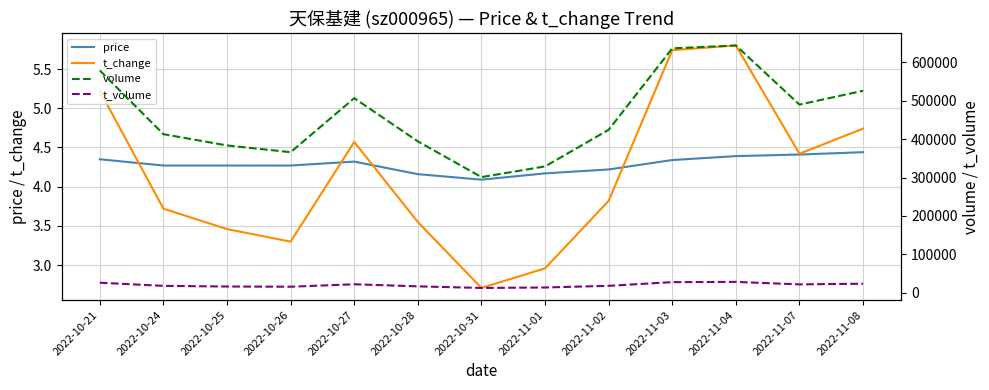

Rank the series by their maximum value, from highest to lowest.

volume, t_volume, t_change, price